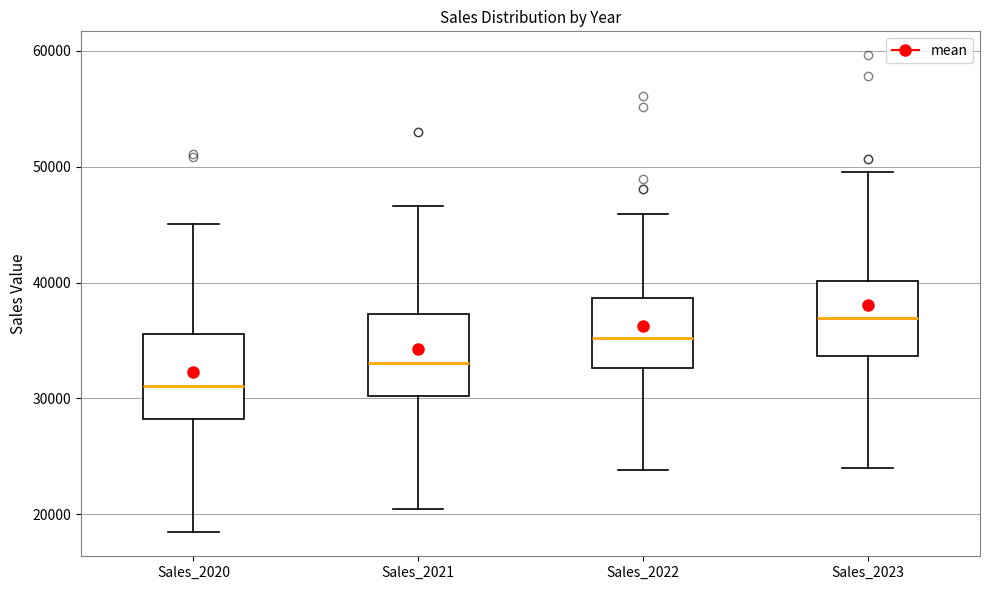

Where is the lower edge of the box for Sales_2020 on the y-axis? The values are not printed on the chart, so give them approximately, as read against the axis.

28000